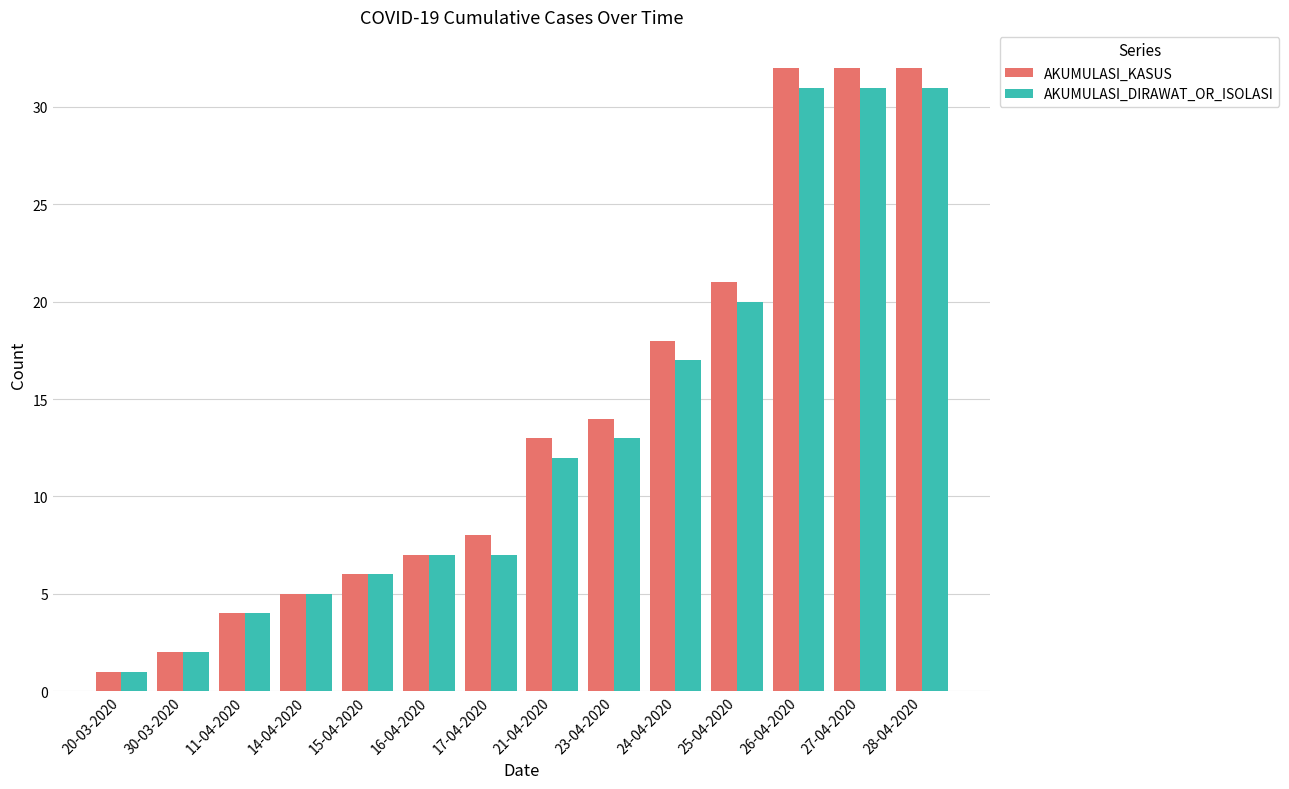

List the series in order of their overall mean, lowest first.

AKUMULASI_DIRAWAT_OR_ISOLASI, AKUMULASI_KASUS